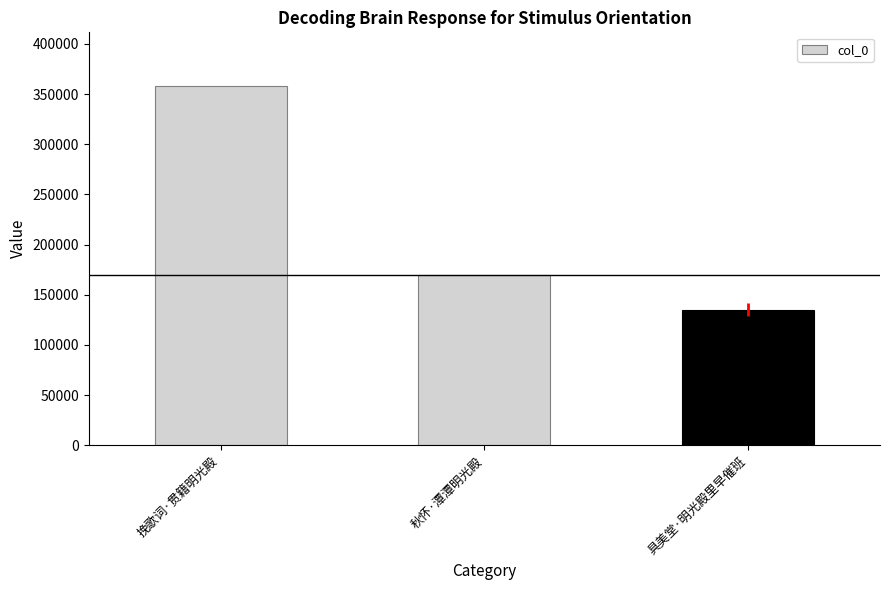

Rank the categories by value from highest to lowest.

挽歌词·贯籍明光殿, 秋怀·潭潭明光殿, 具美堂·明光殿里早催班